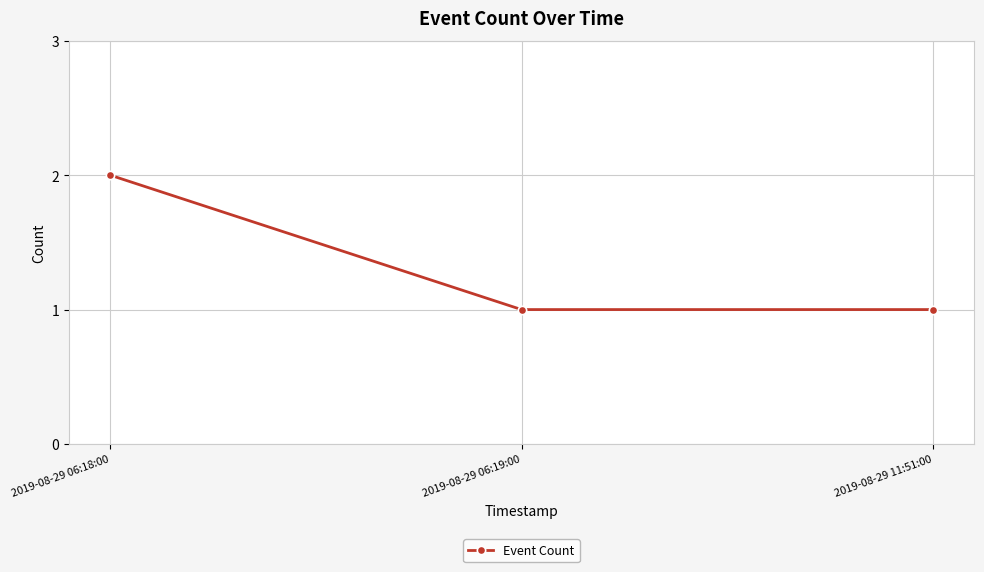

What is the sum of the values at 2019-08-29 06:18:00 and 2019-08-29 06:19:00?

3